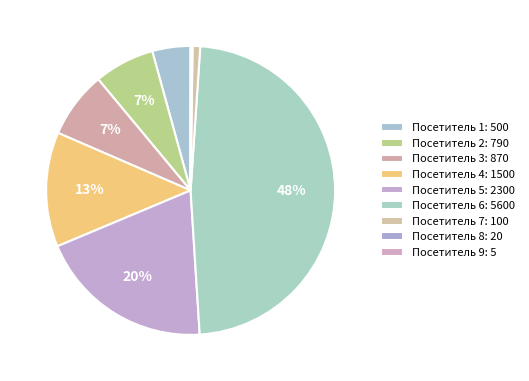

What is the largest slice in the pie chart?

6